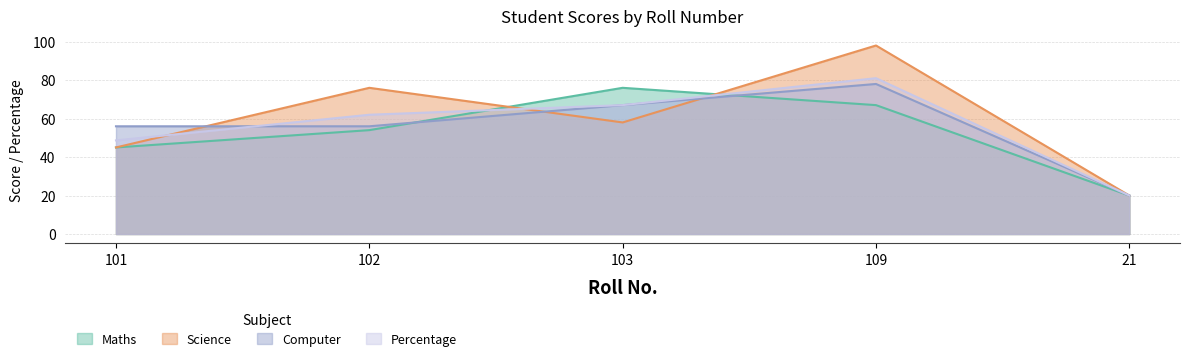

Which category has the highest value in the Science series?

109